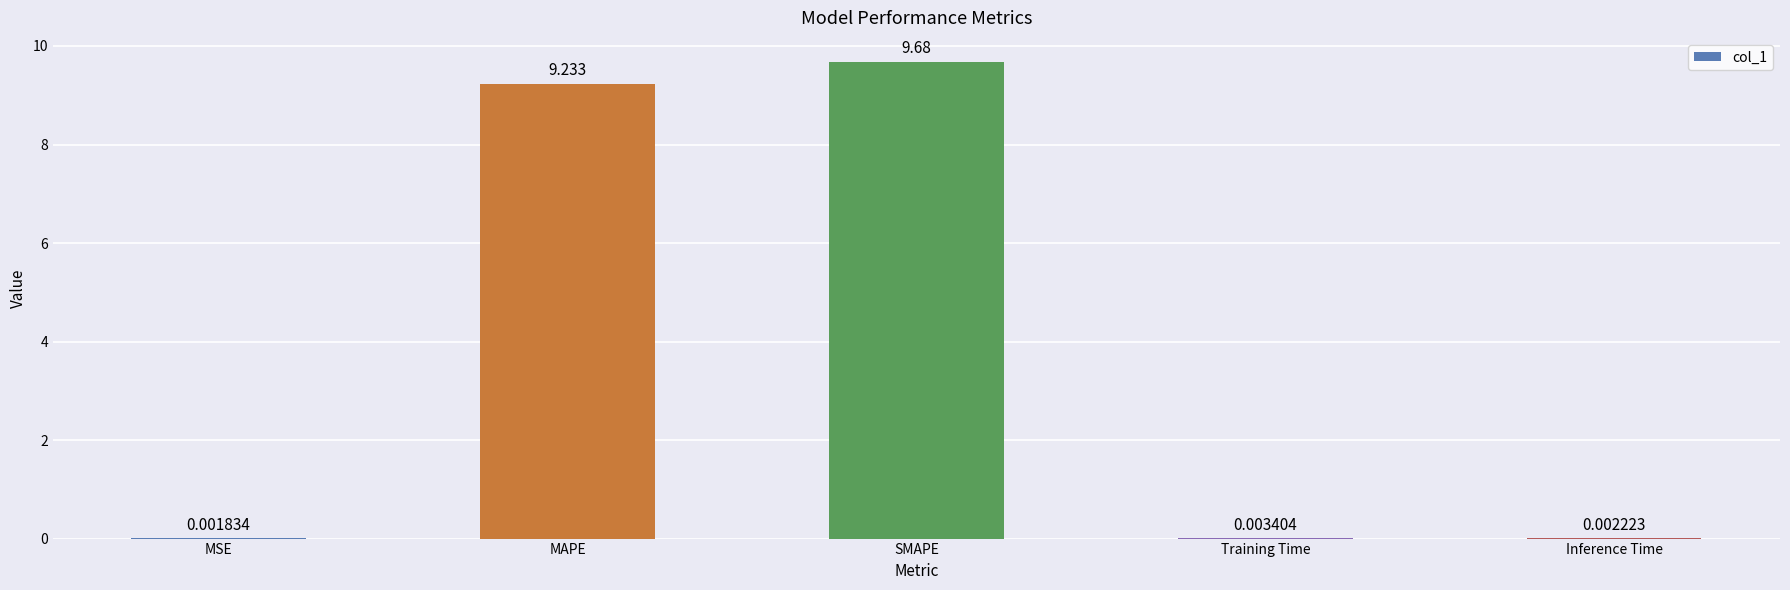

At which label is the value closest to 4?

Training Time